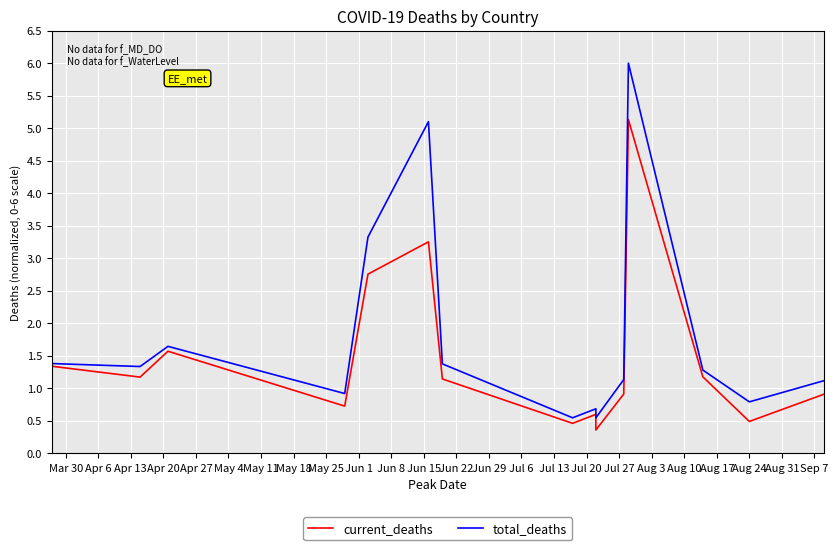

What is the value of the total_deaths point at the 13th from the left?

1.3